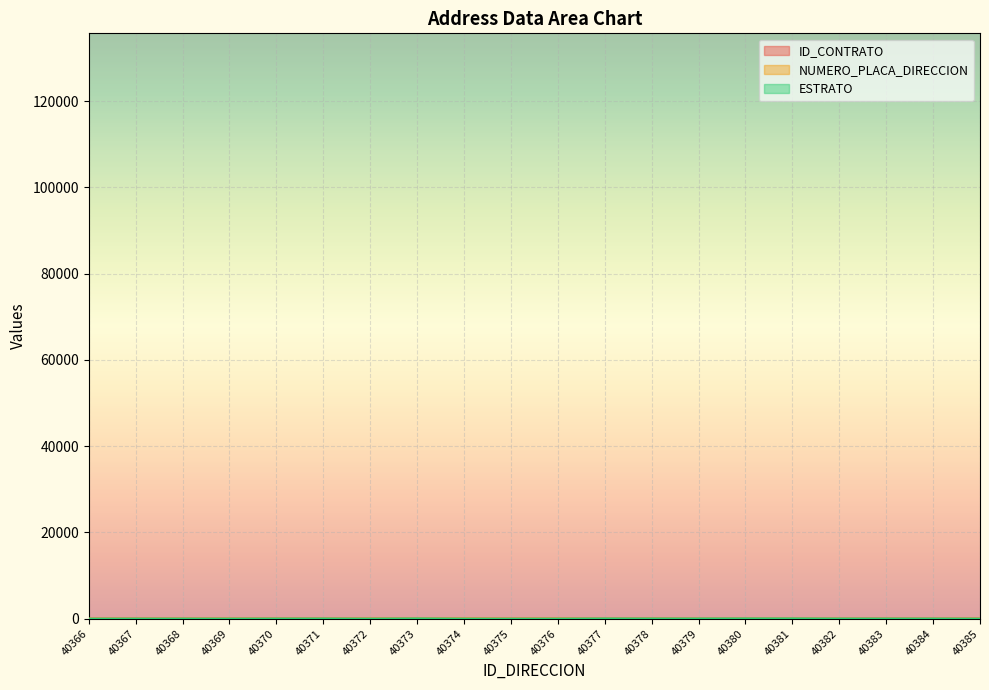

What is the difference between the maximum and second lowest values in the ID_CONTRATO series?

19.2